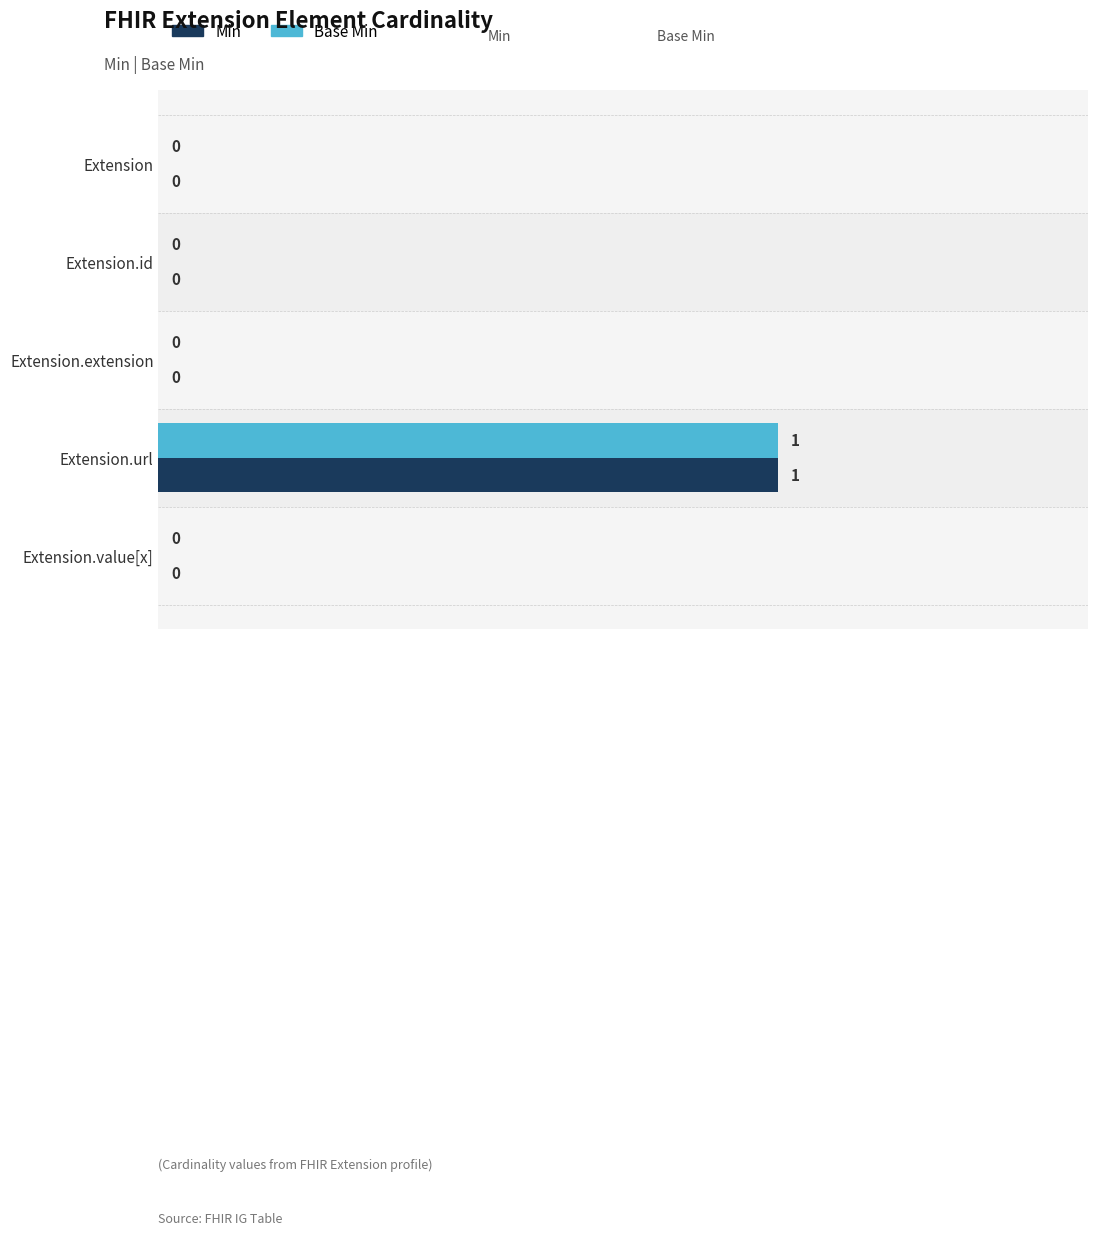

How many series are shown in this chart?

2